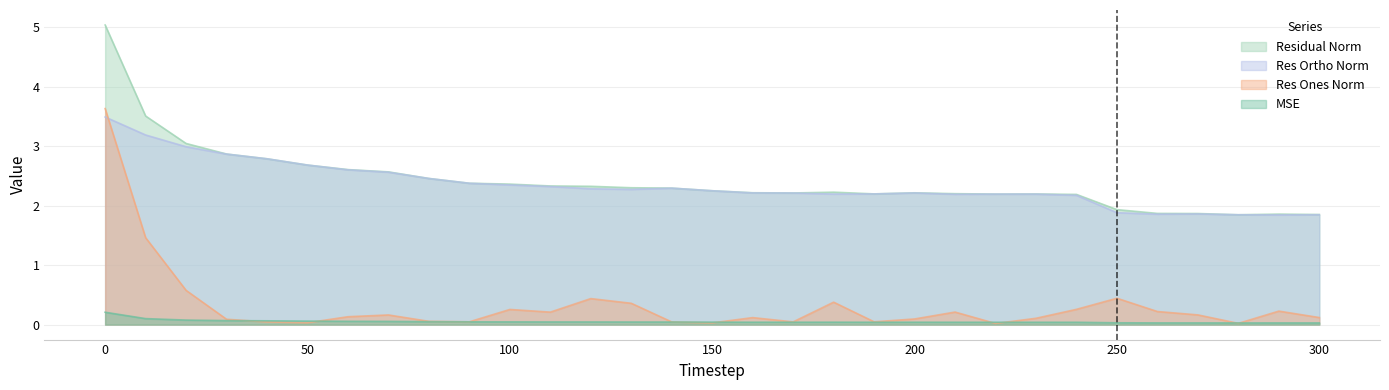

Where is residual_norm nearest to the value 3?

20